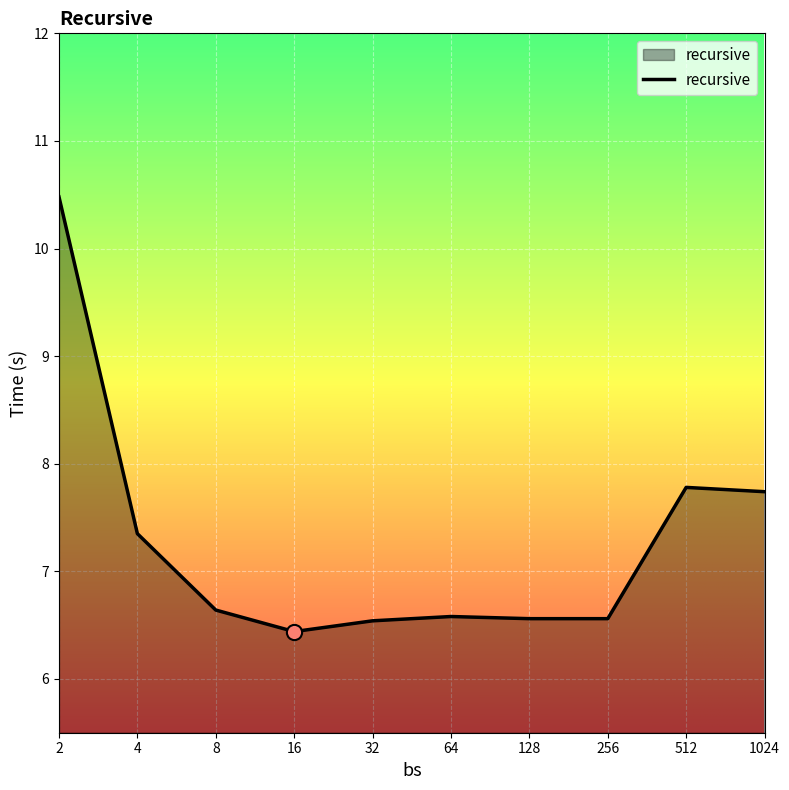

What is the difference between the maximum and minimum values?

4.0